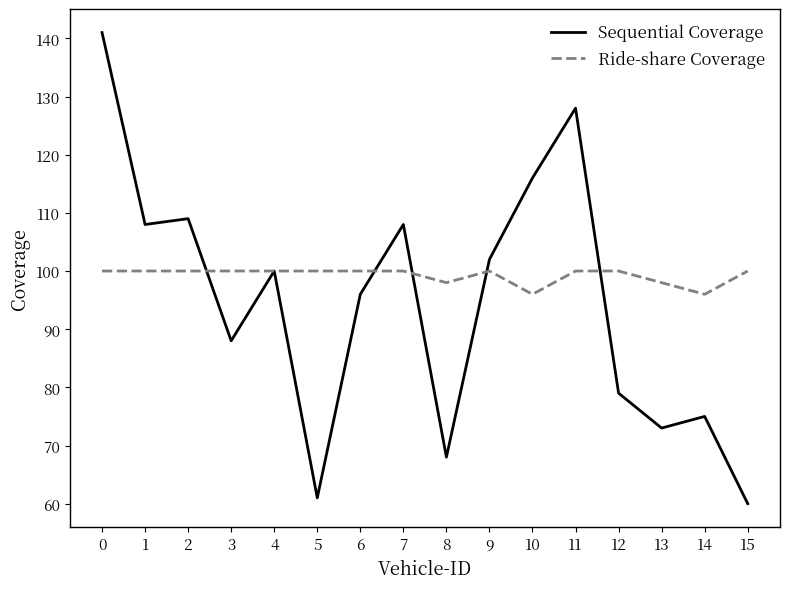

What is the sum of the Sequential Coverage values at 1 and 11?

236